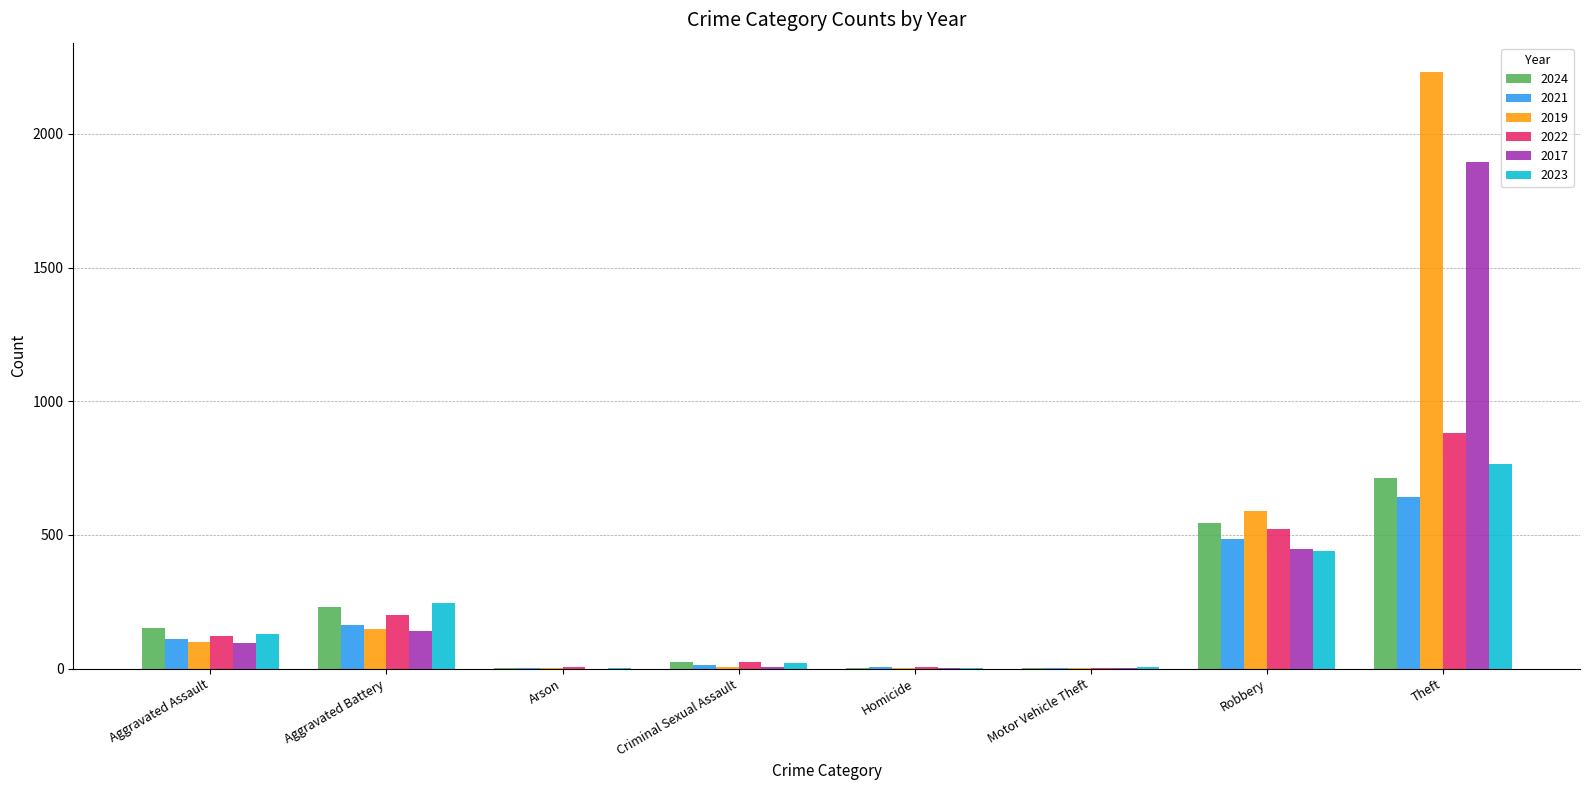

What is the highest value of the 2023 series?

767